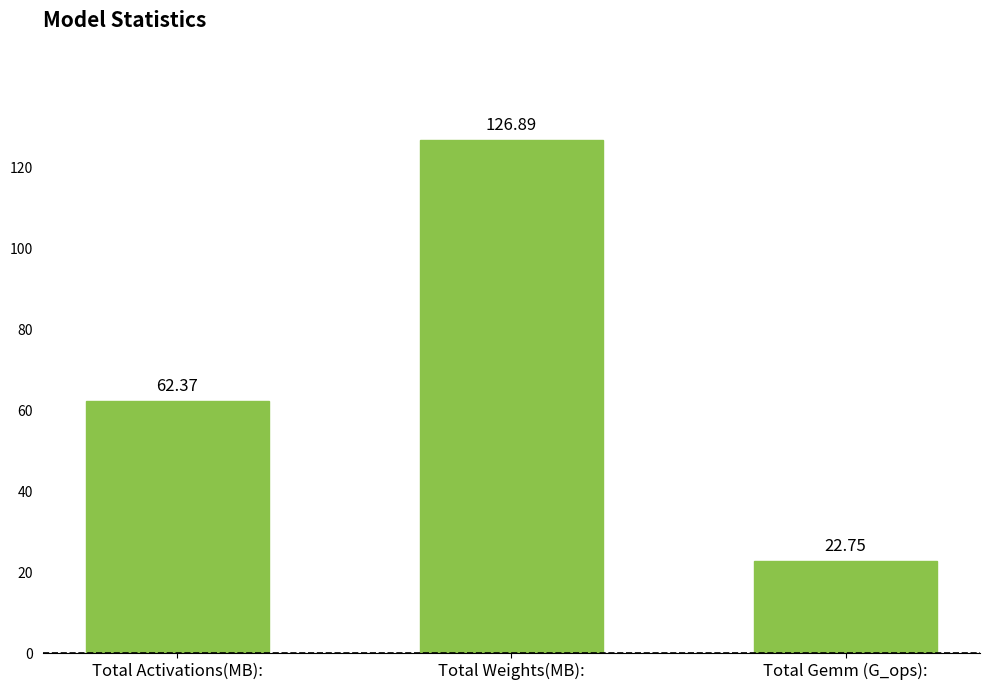

How many values are below 62?

1